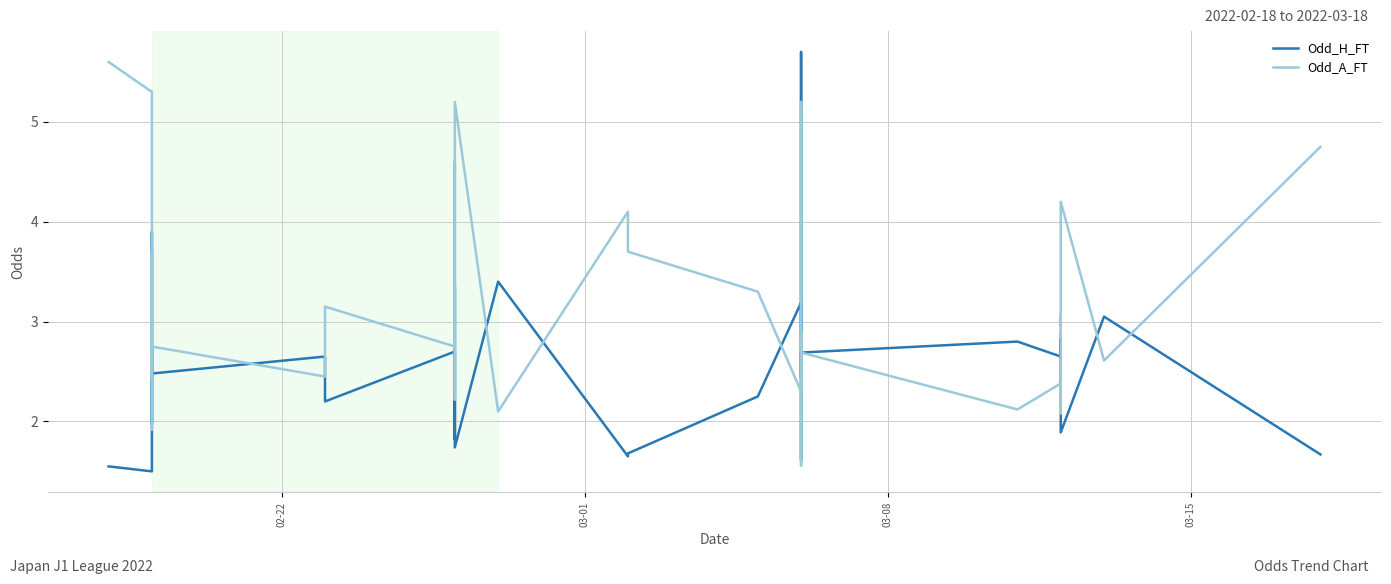

What is the value of the Odd_H_FT point at the 12th from the left?

2.7